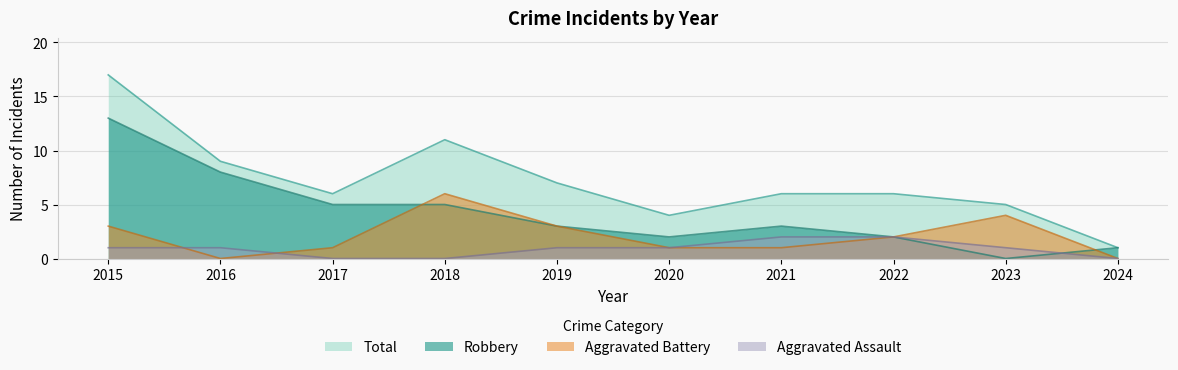

What is the difference between the highest and lowest values at 2015?

16